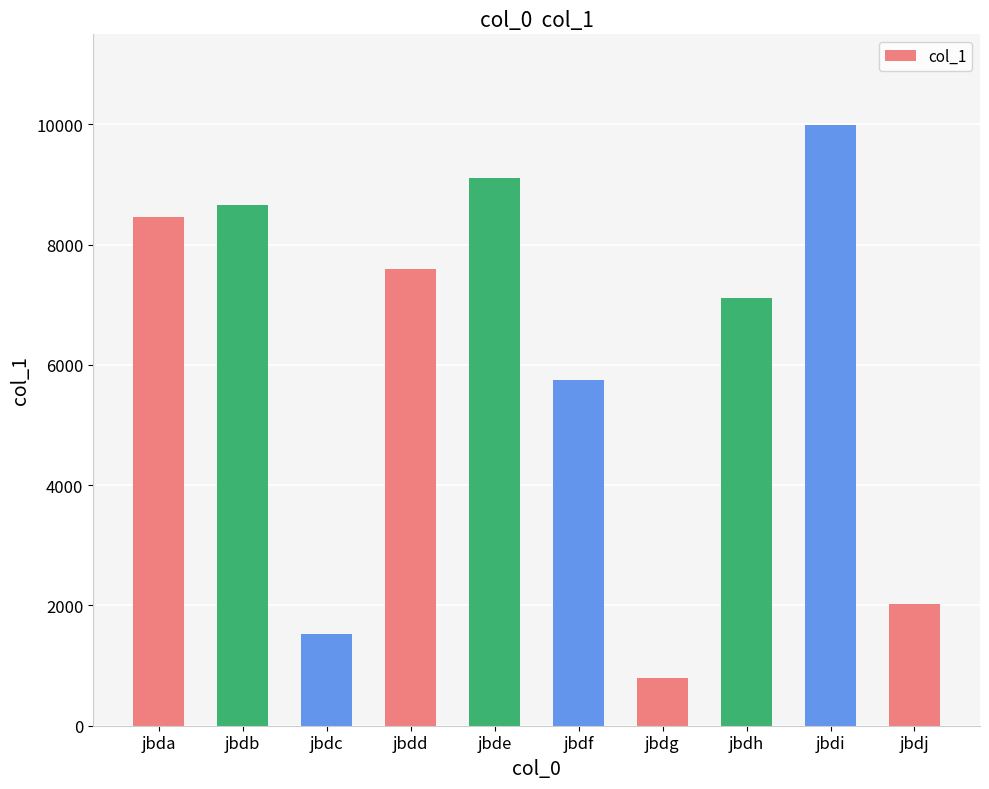

What is the maximum value shown in the chart?

9998